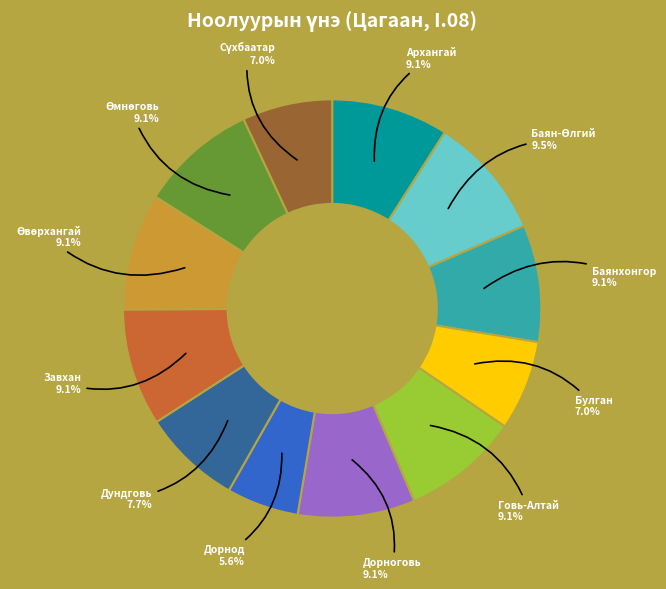

Is there any slice that represents more than half of the pie?

No